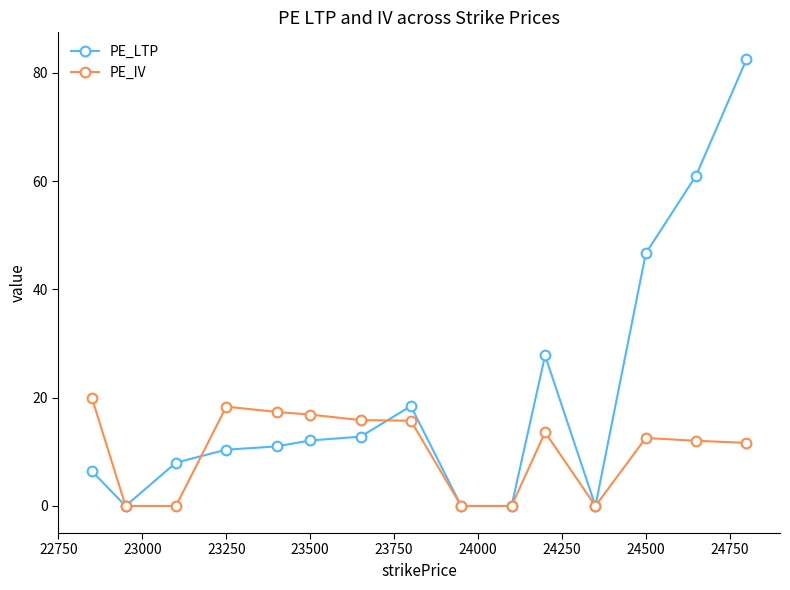

What is the value of the PE_IV point at the 15th from the left?

11.7